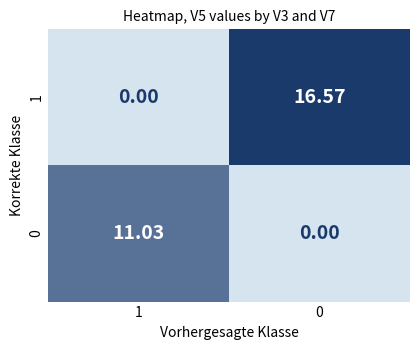

Which series has the widest spread of values?

1